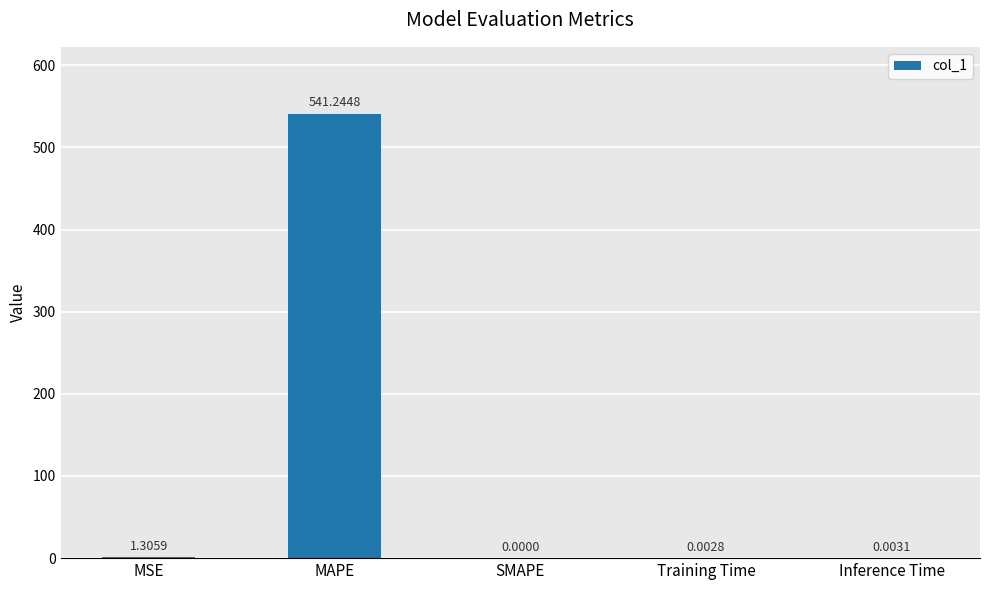

Are the bars horizontal?

No